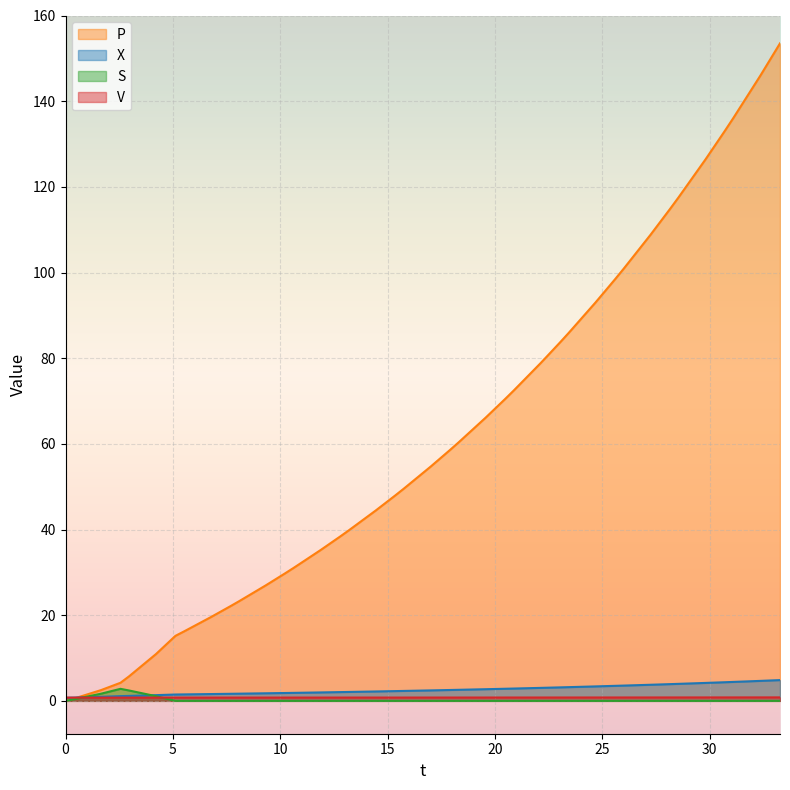

Which series ends up on top after the final intersection of X and P?

P